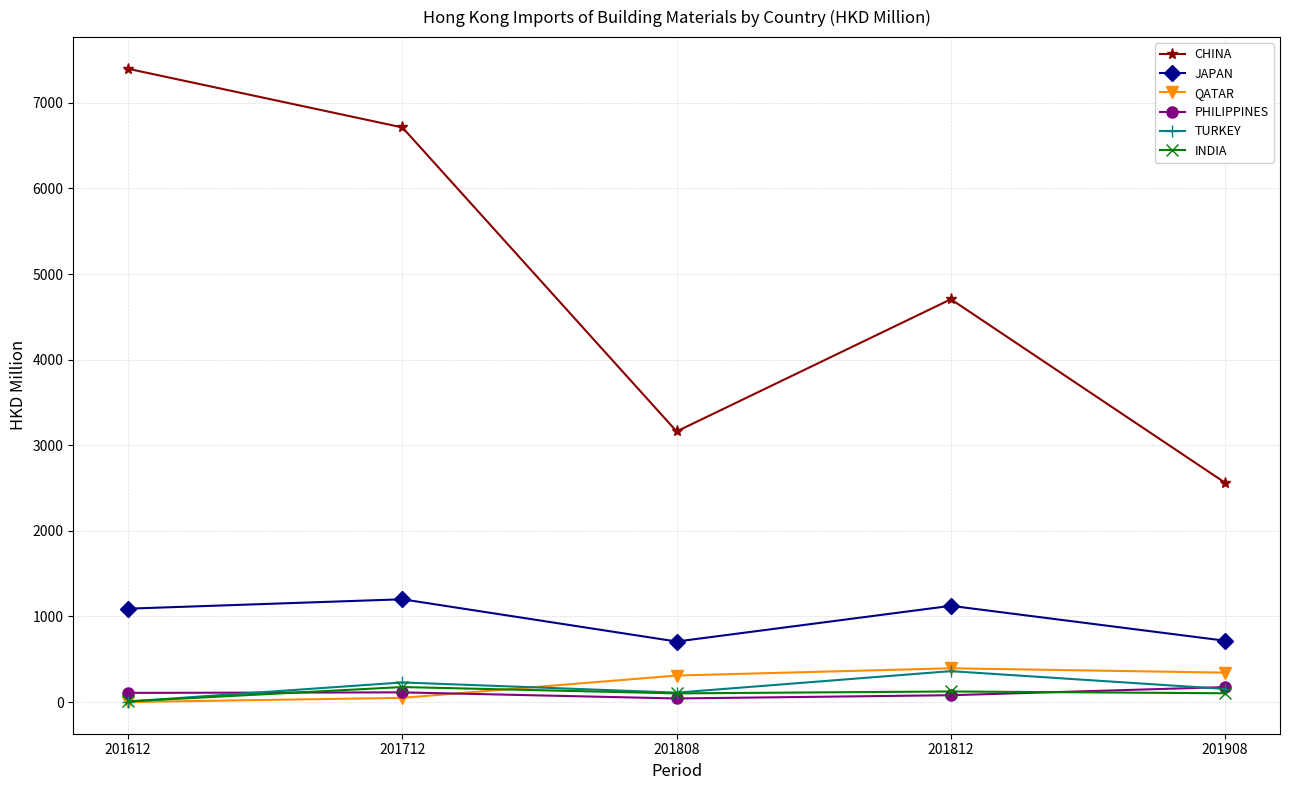

What is the total value across all series at 201812?

6789.0